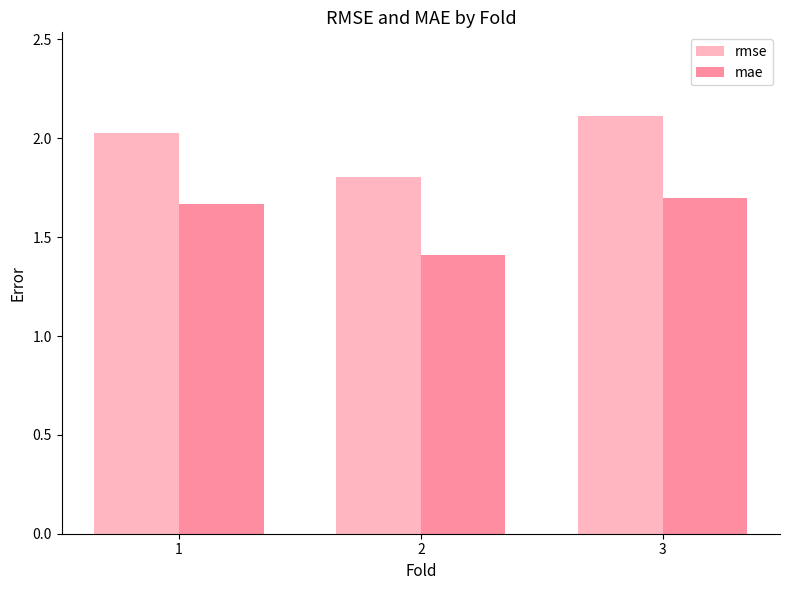

How many bars are there in total?

6